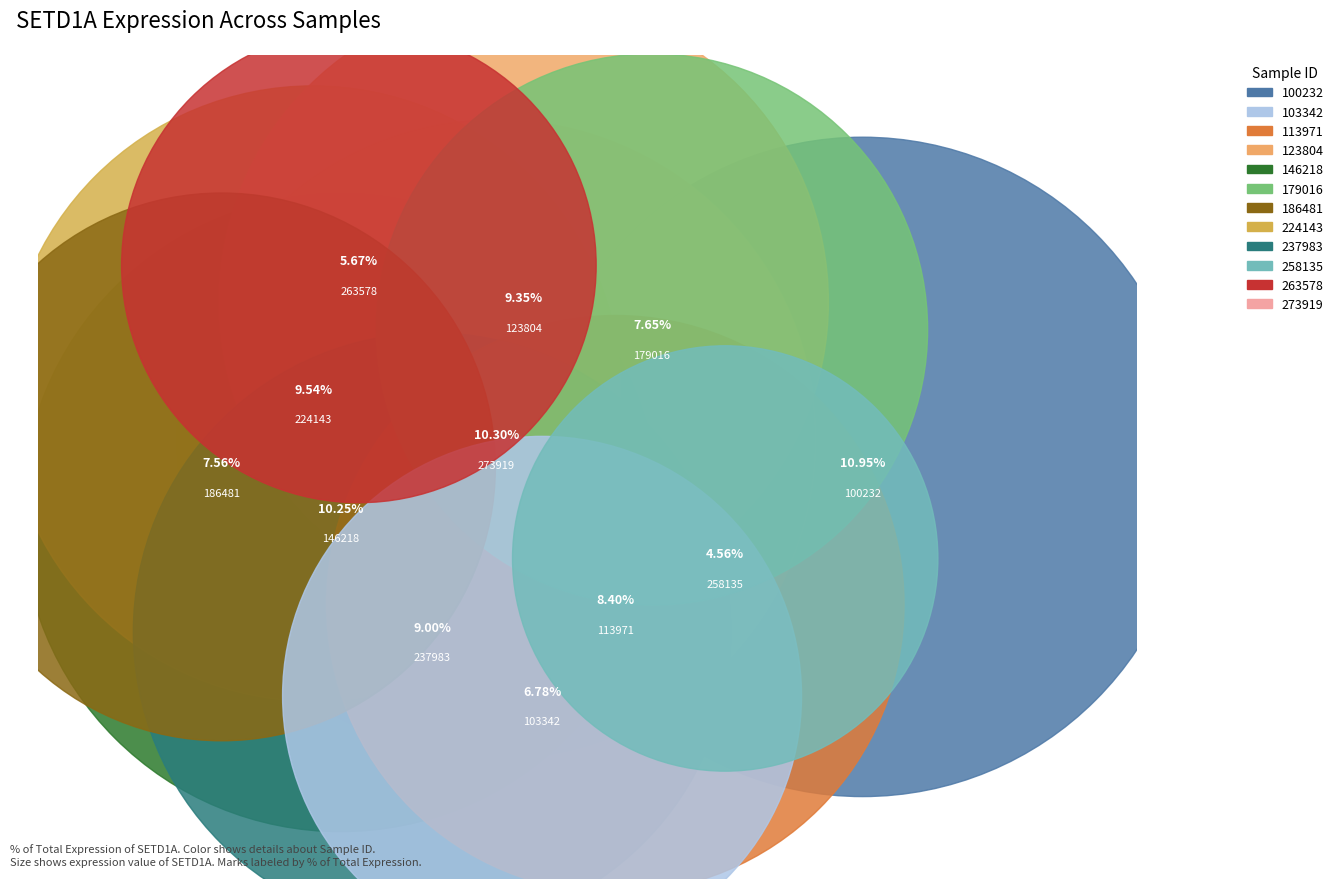

Which slice is the largest?

100232